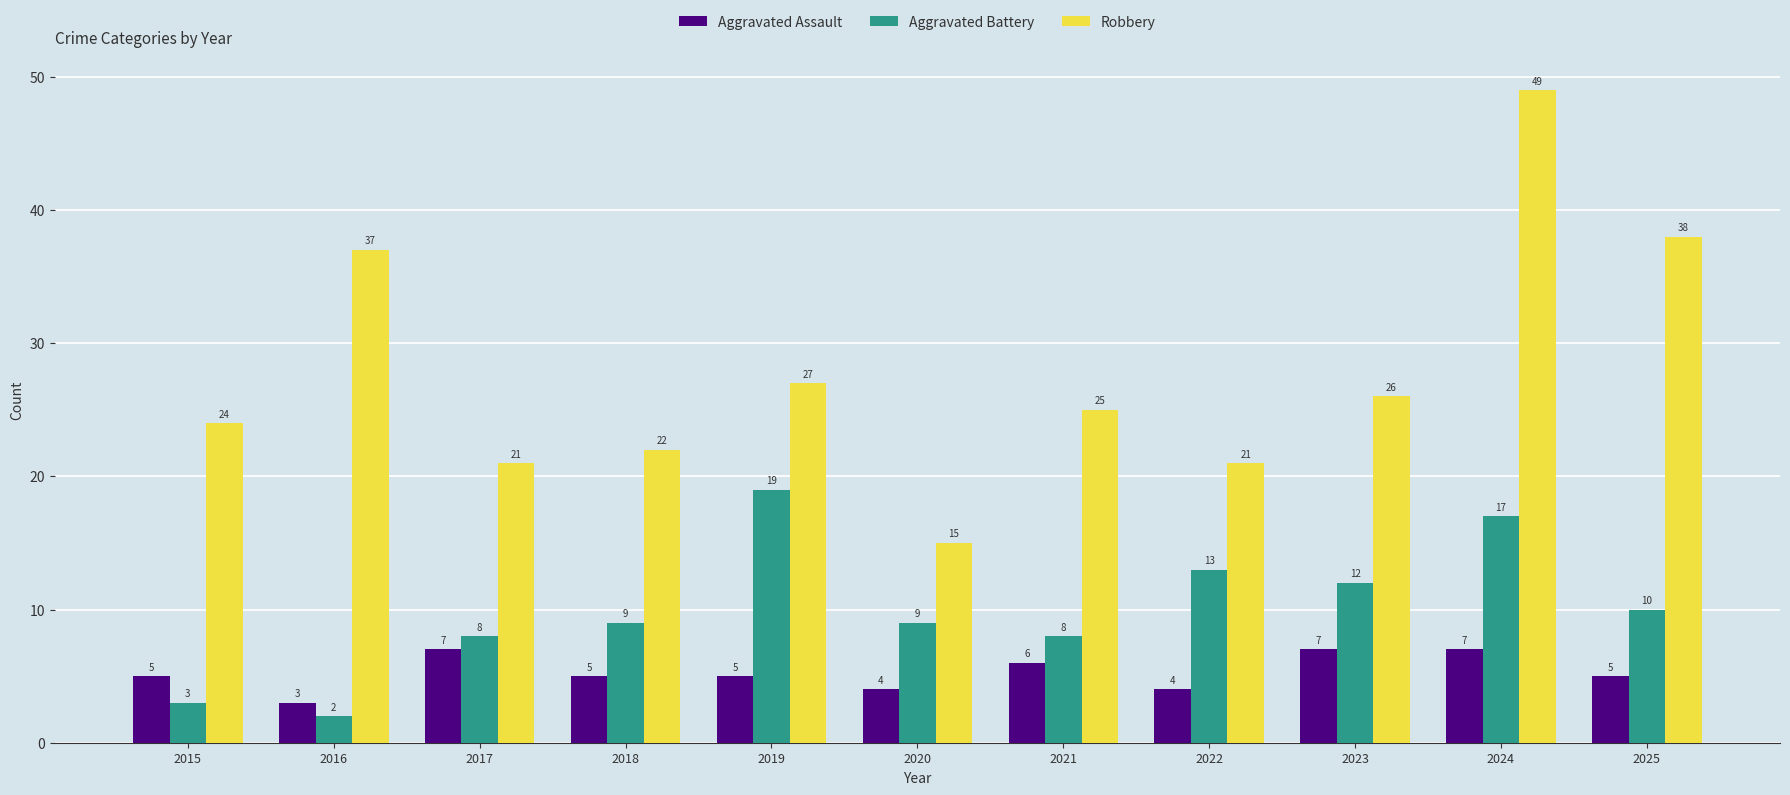

Count the number of data series in this chart.

3